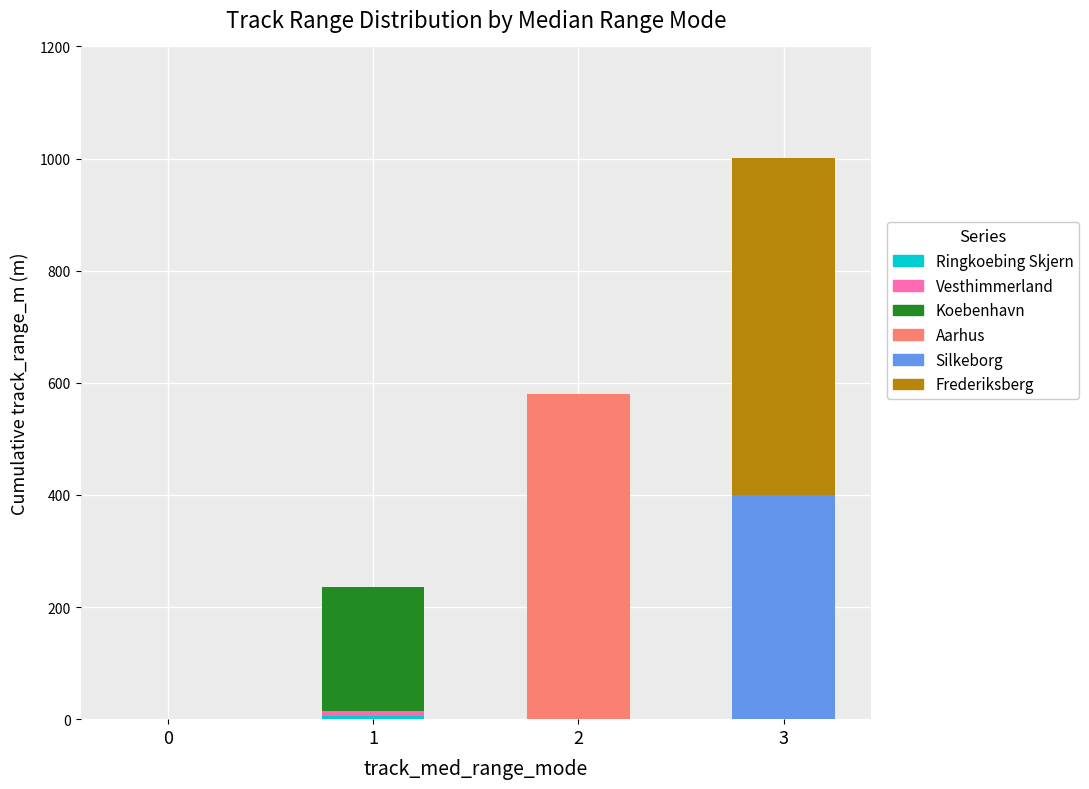

At which category is the sum across all series the highest?

3